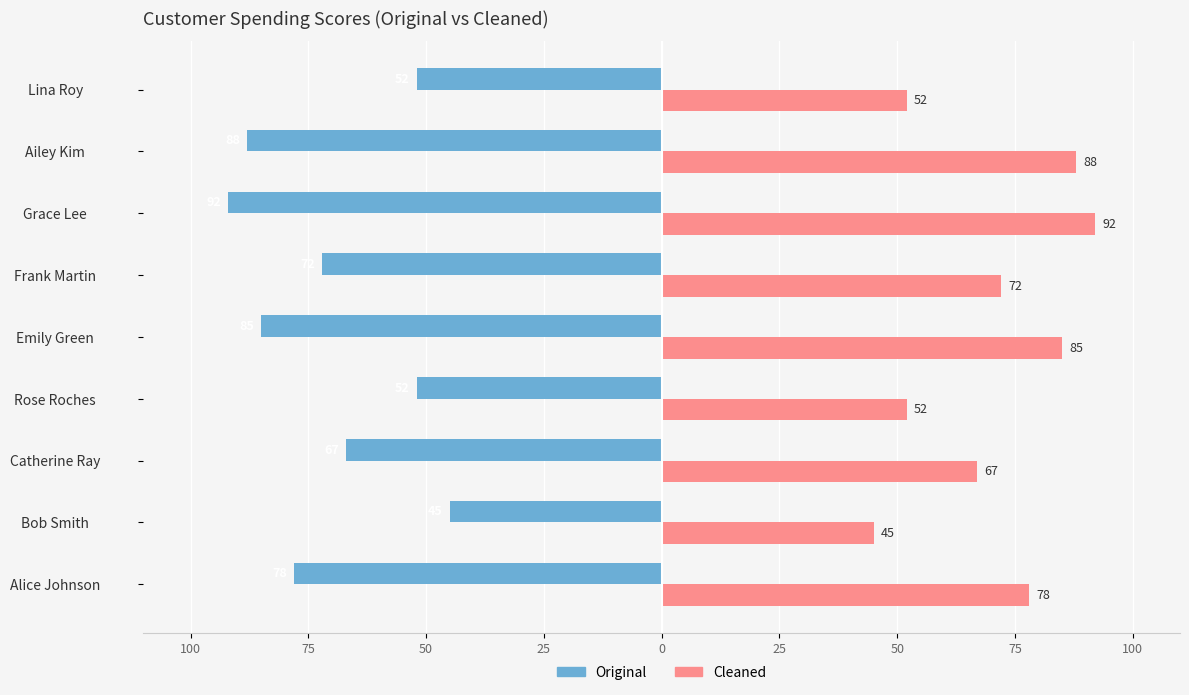

What are all the series names shown in the legend?

Original, Cleaned